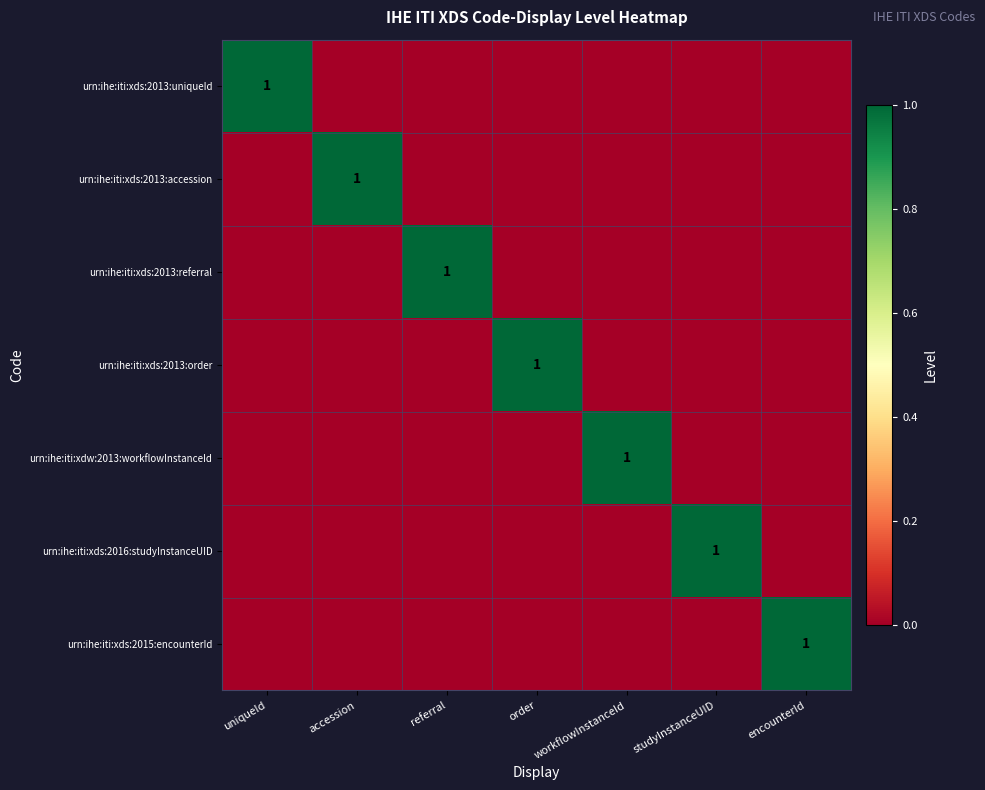

True or false: urn:ihe:iti:xds:2013:uniqueId has a value of 1 at uniqueId.

True